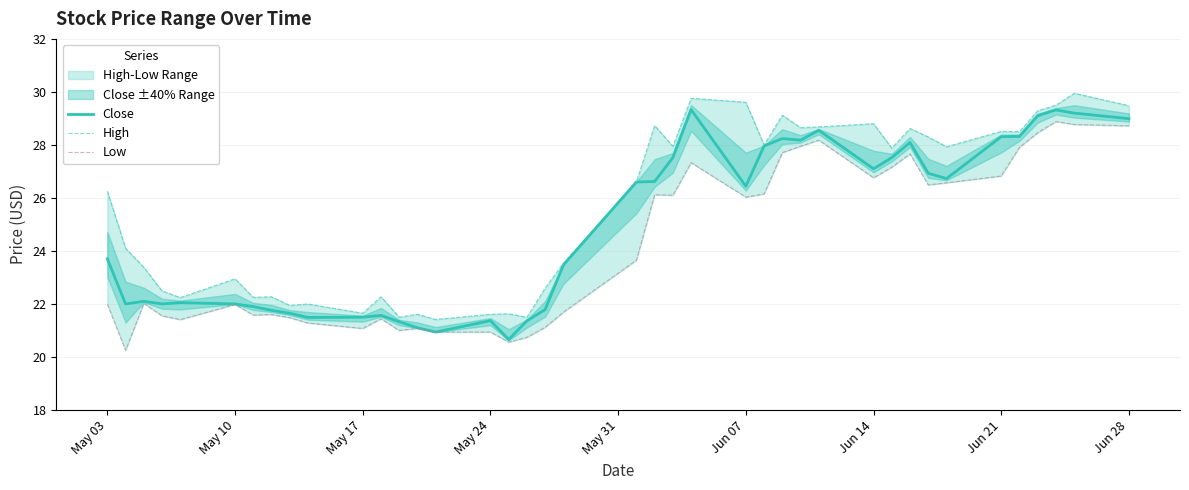

What is the difference between the second highest and minimum values in the Low series?

8.5